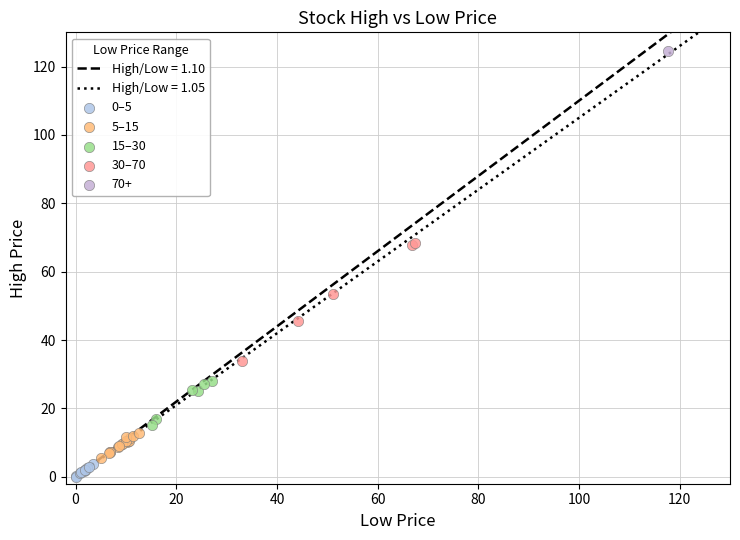

Which series contains the highest Y value?

70+